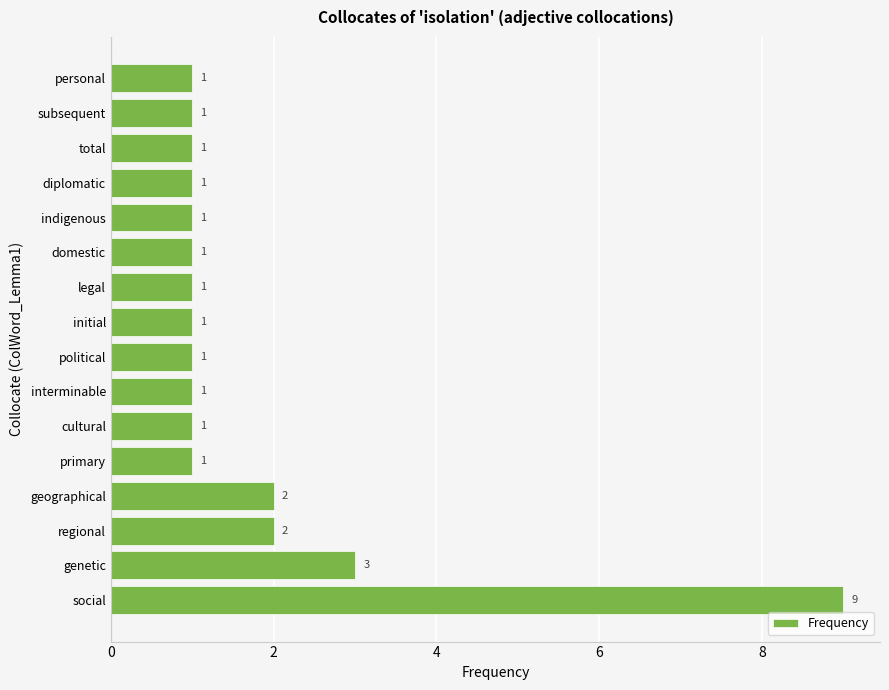

Count the number of data series in this chart.

1